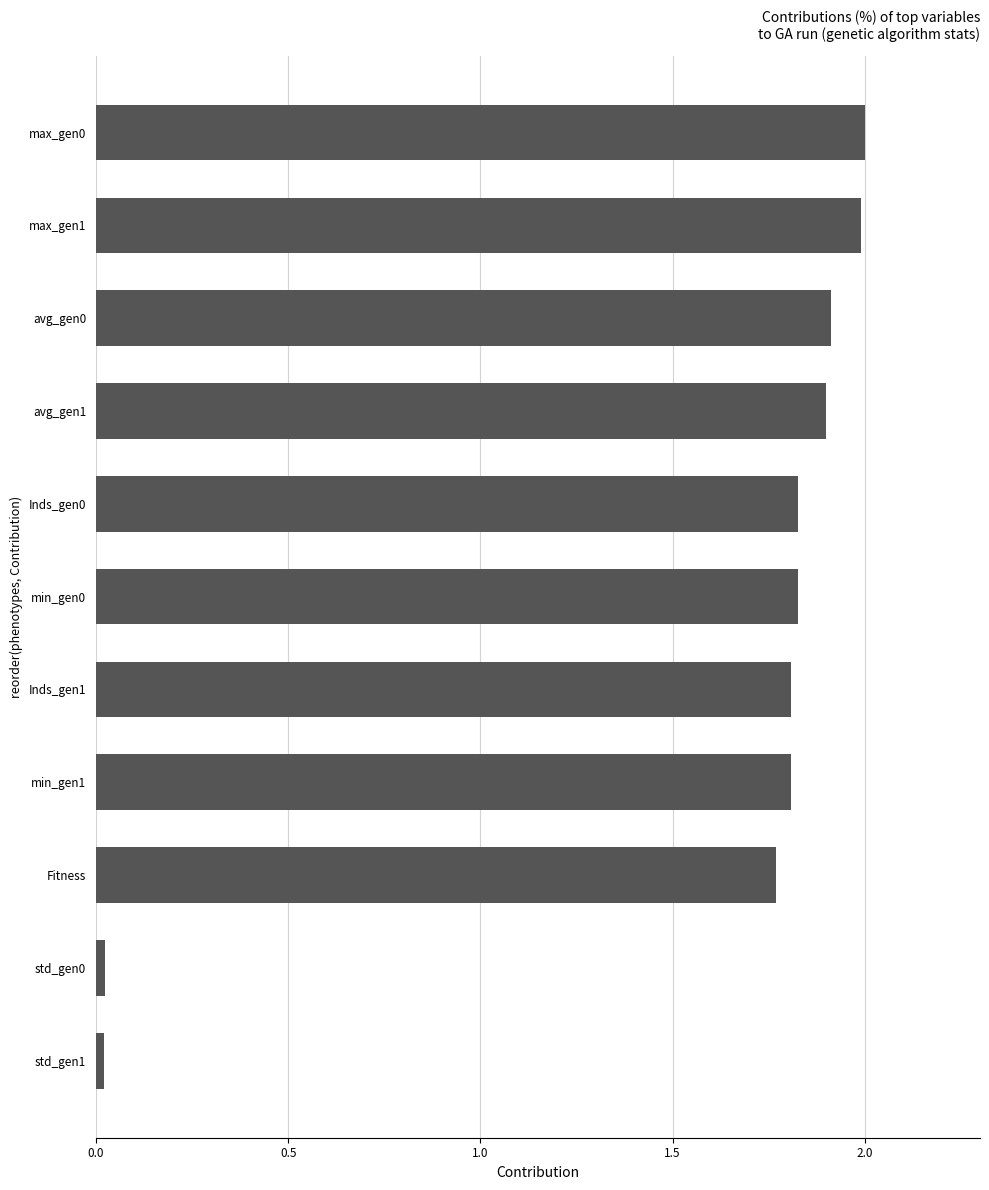

What is the sum of all values?

16.9